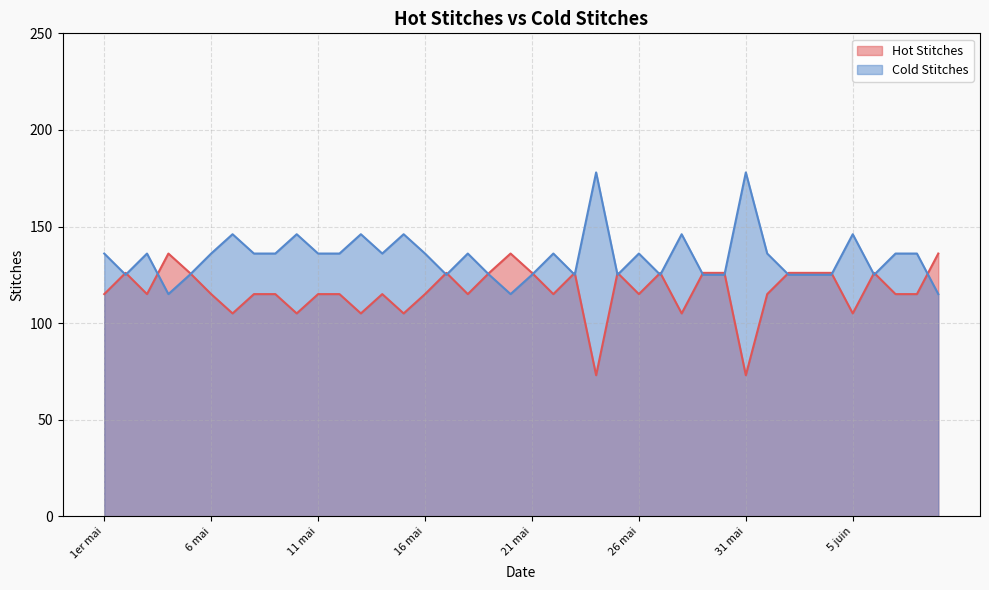

Count the Hot Stitches values in the range 115 to 126.

29